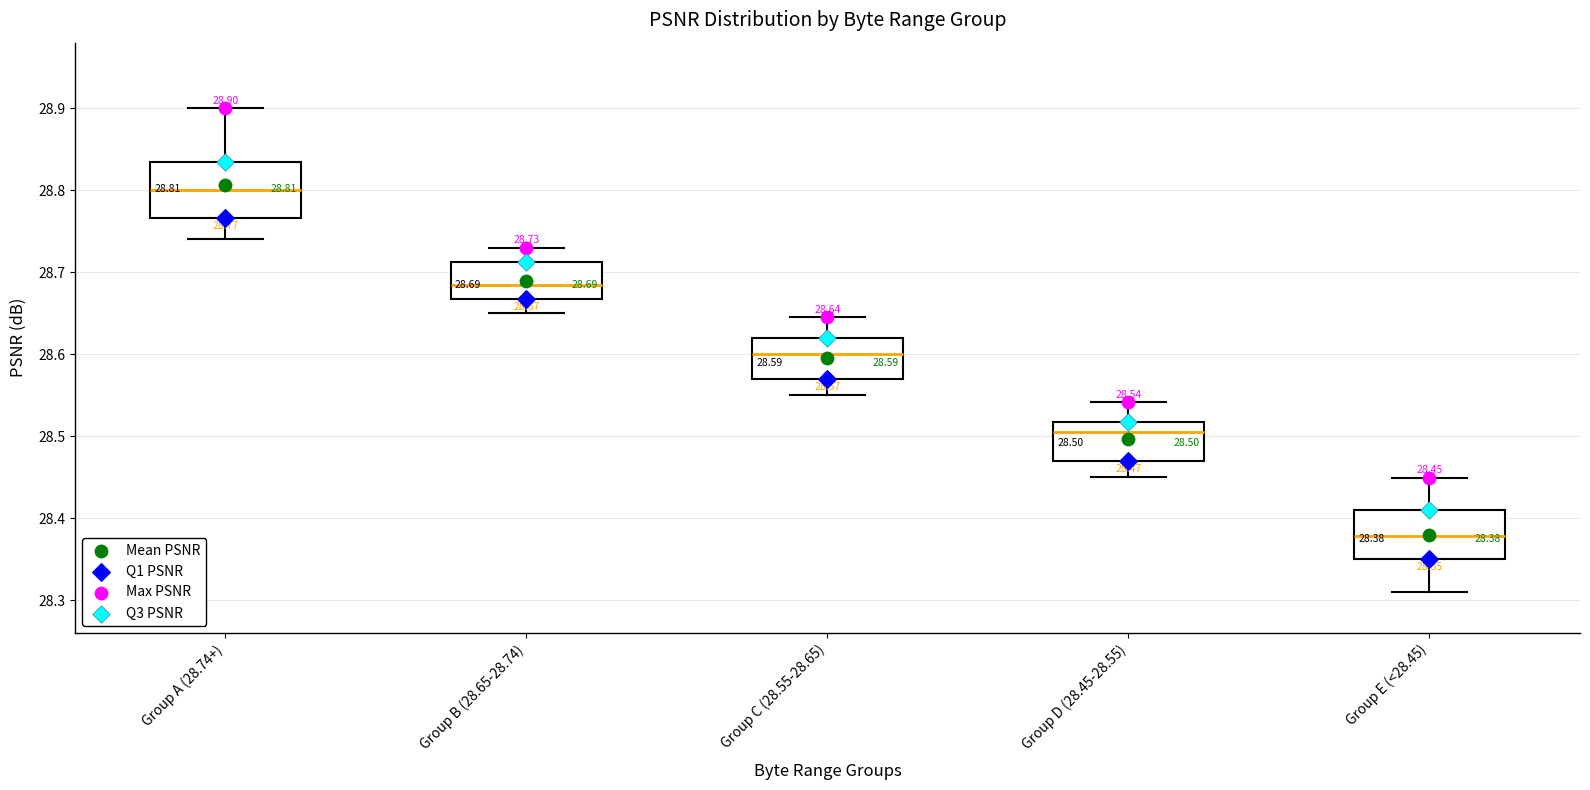

Which box has the lowest median line?

Group E (<28.45)